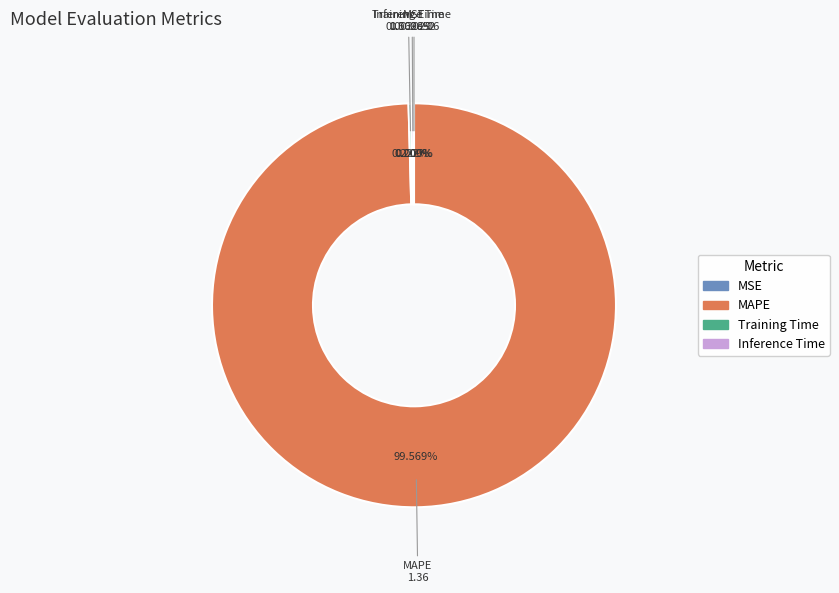

Is MAPE the majority of the pie?

Yes